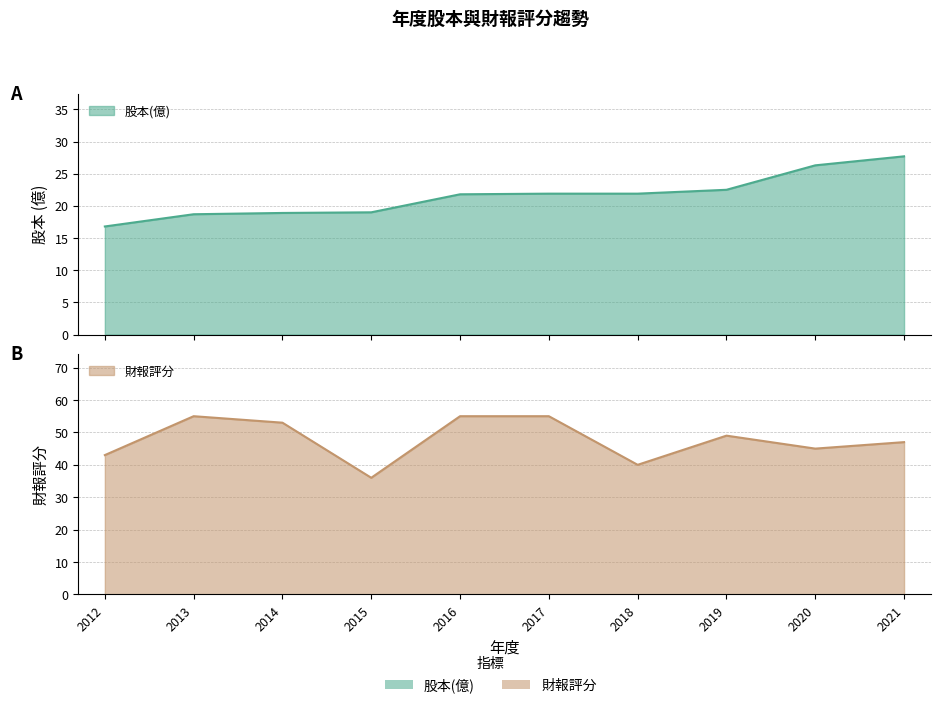

Read the 股本(億) value at 2018.

21.9